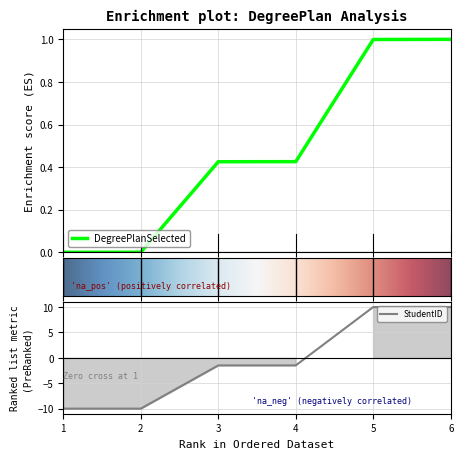

True or false: StudentID and DegreePlanSelected cross at least once.

True